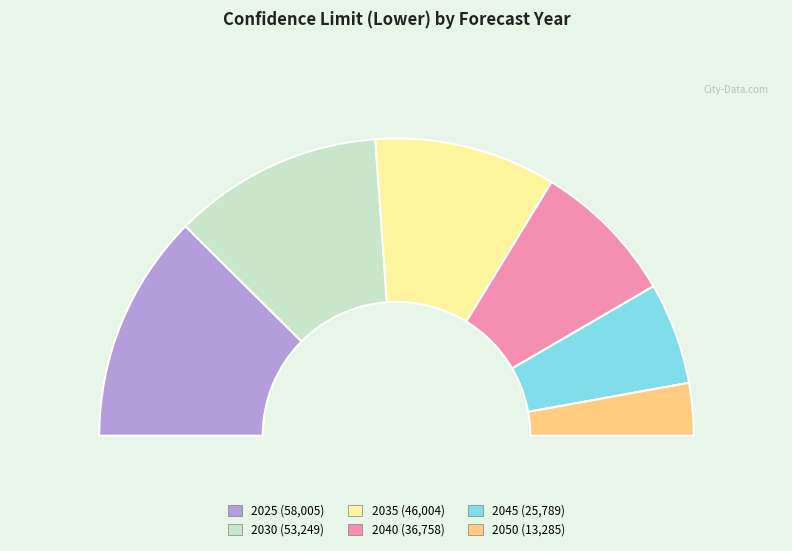

Does 2040 account for over 50% of the chart?

No